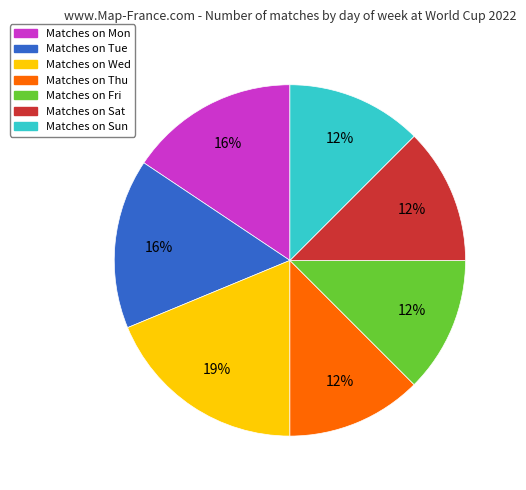

Is there any slice that represents more than half of the pie?

No